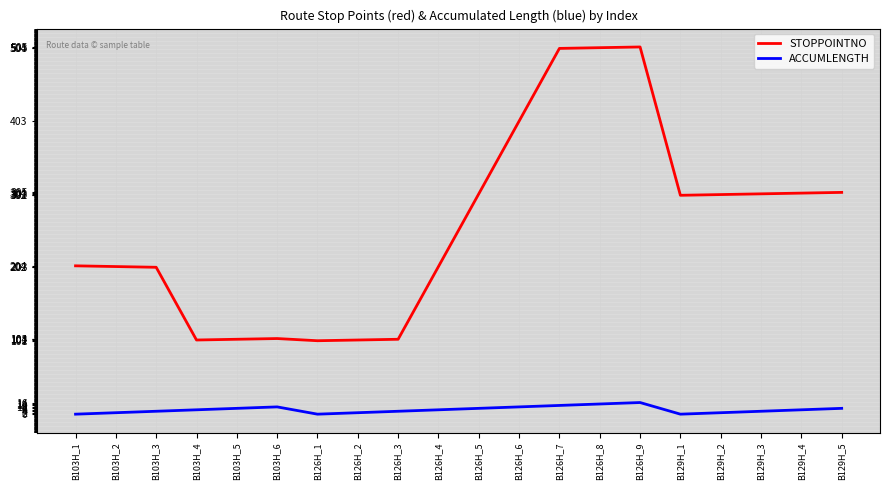

What is the difference between the maximum and minimum values in the STOPPOINTNO series?

404